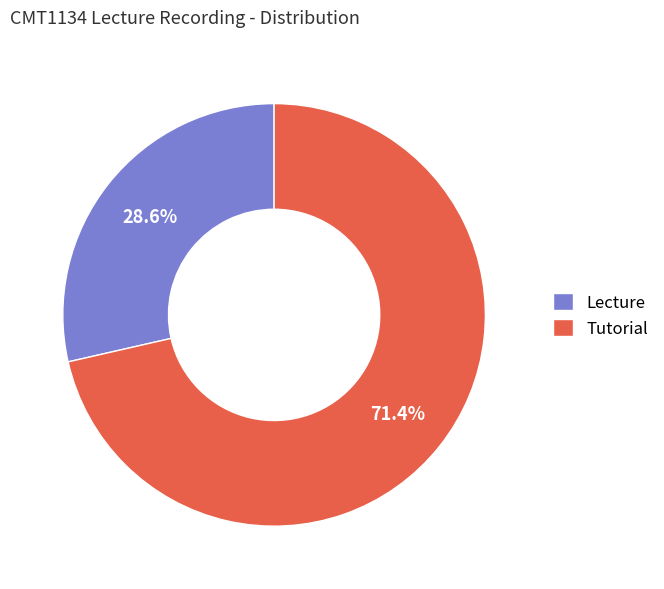

Which slice is the largest?

Tutorial